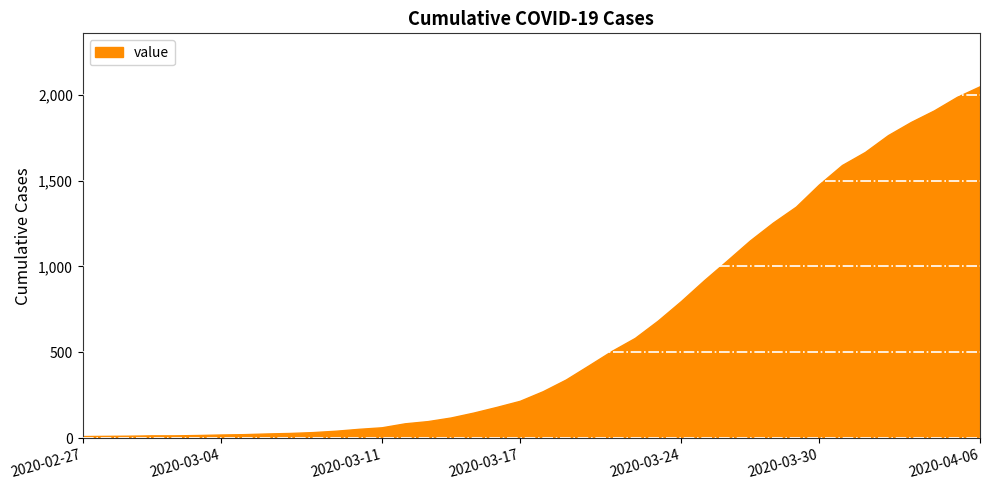

List the labels in order of value, smallest first.

2020-02-27, 2020-02-28, 2020-02-29, 2020-03-01, 2020-03-02, 2020-03-03, 2020-03-04, 2020-03-05, 2020-03-06, 2020-03-07, 2020-03-08, 2020-03-09, 2020-03-10, 2020-03-11, 2020-03-12, 2020-03-13, 2020-03-14, 2020-03-15, 2020-03-16, 2020-03-17, 2020-03-18, 2020-03-19, 2020-03-20, 2020-03-21, 2020-03-22, 2020-03-23, 2020-03-24, 2020-03-25, 2020-03-26, 2020-03-27, 2020-03-28, 2020-03-29, 2020-03-30, 2020-03-31, 2020-04-01, 2020-04-02, 2020-04-03, 2020-04-04, 2020-04-05, 2020-04-06